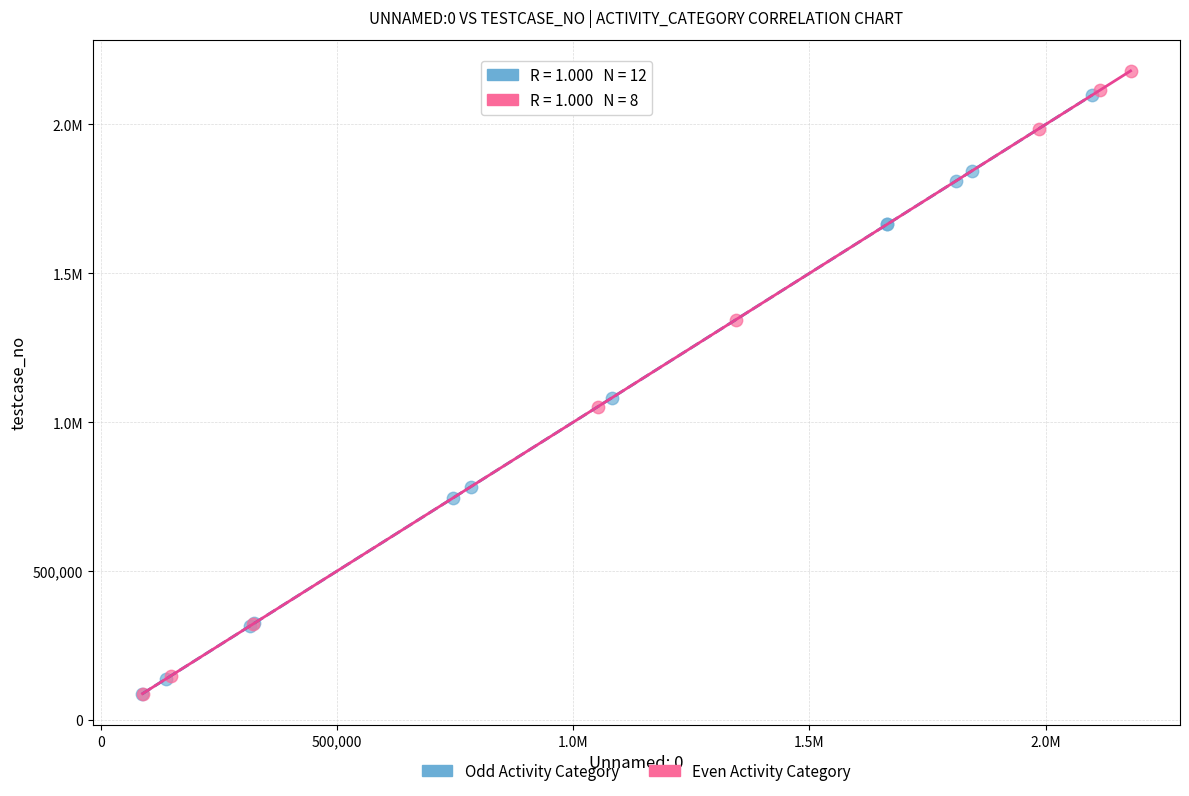

What are all the series names shown in the legend?

Odd Activity Category, Even Activity Category